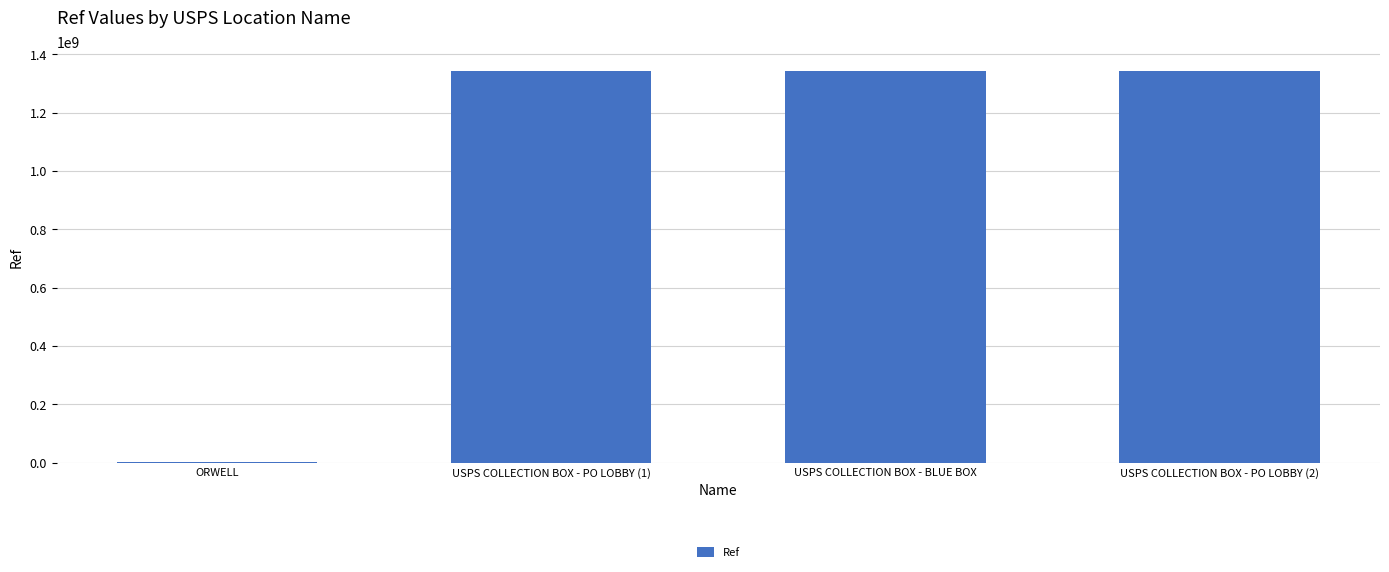

What is the maximum value shown in the chart?

1342600003